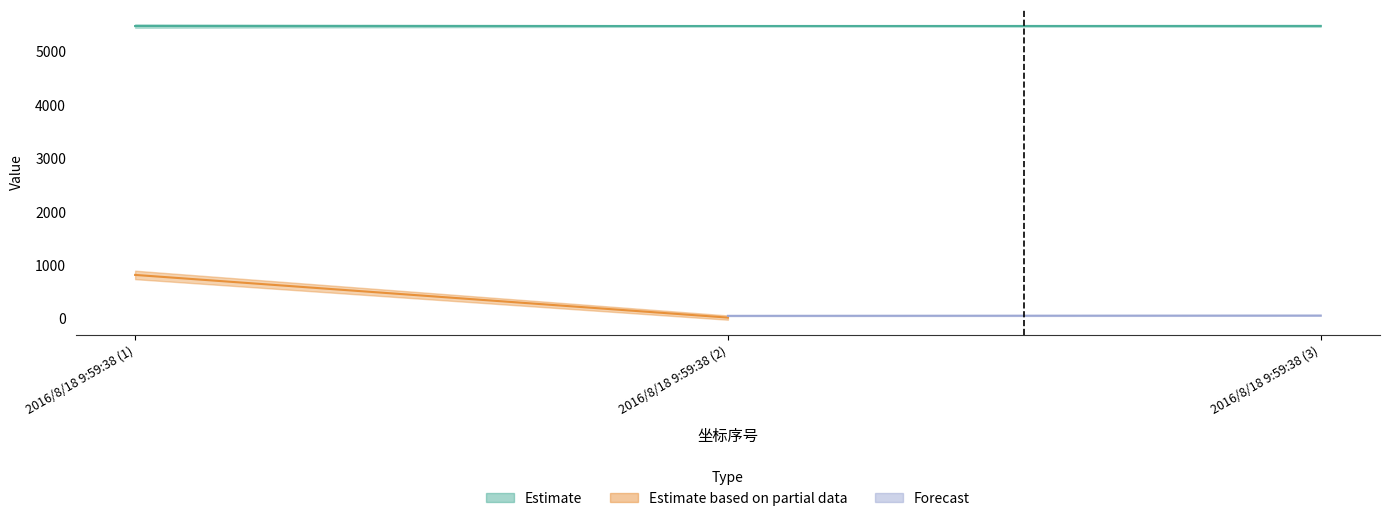

At which category does the chart reach its peak across all series?

2016/8/18 9:59:38 (3)